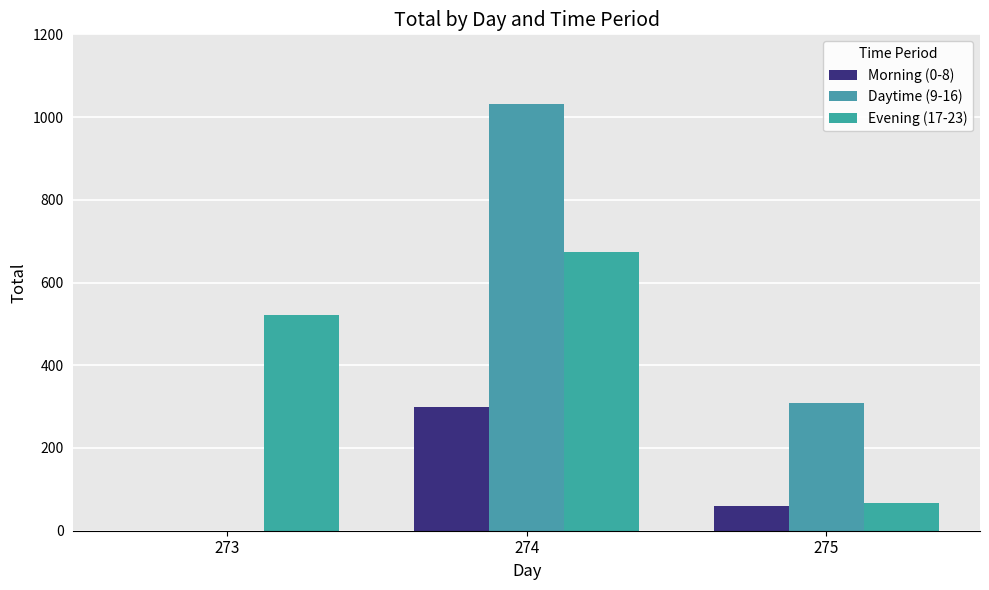

What is the average value of the Daytime (9-16) series?

447